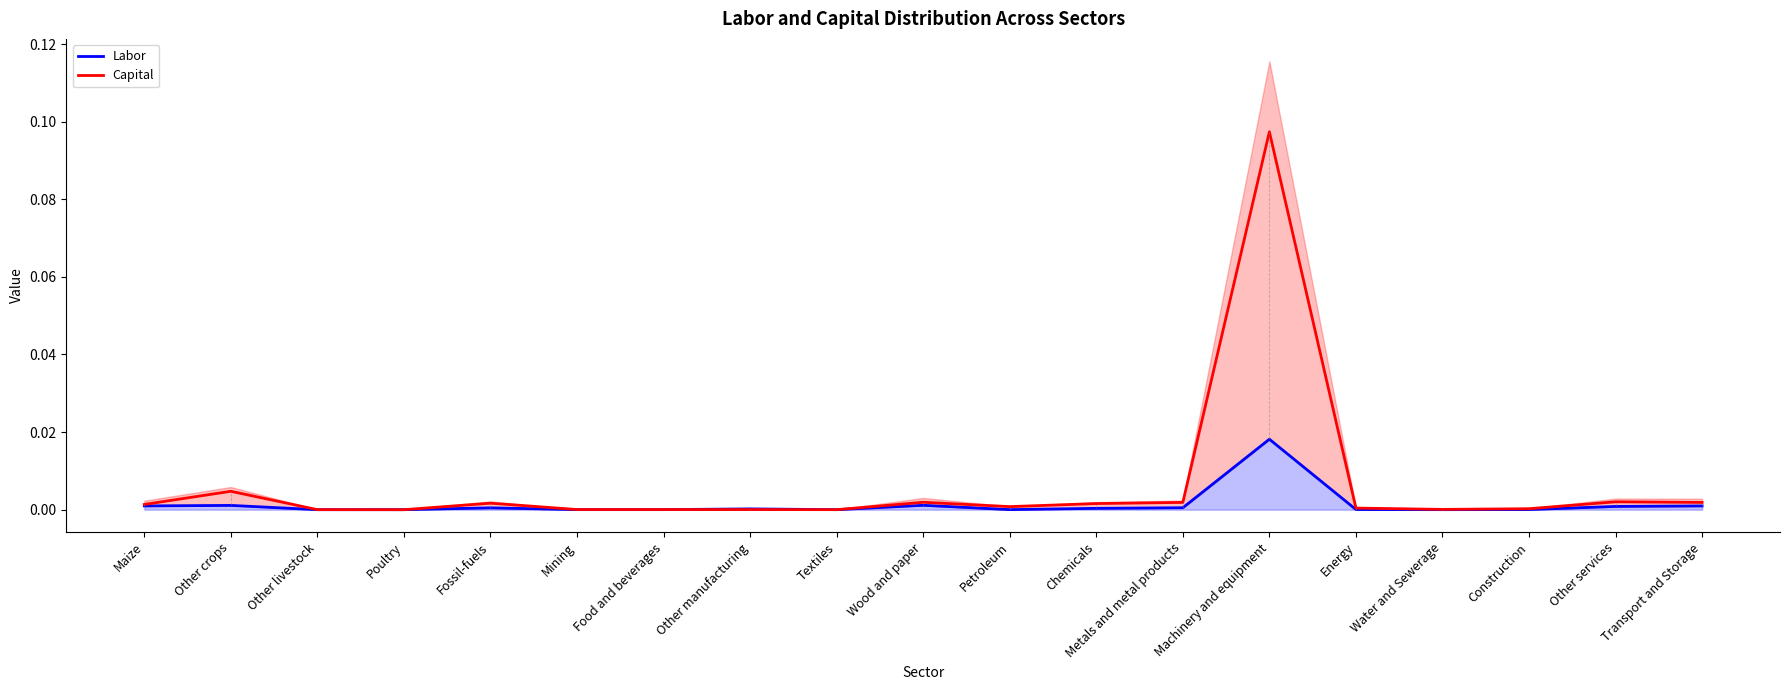

What is the difference between the maximum and minimum values in the Capital series?

0.1